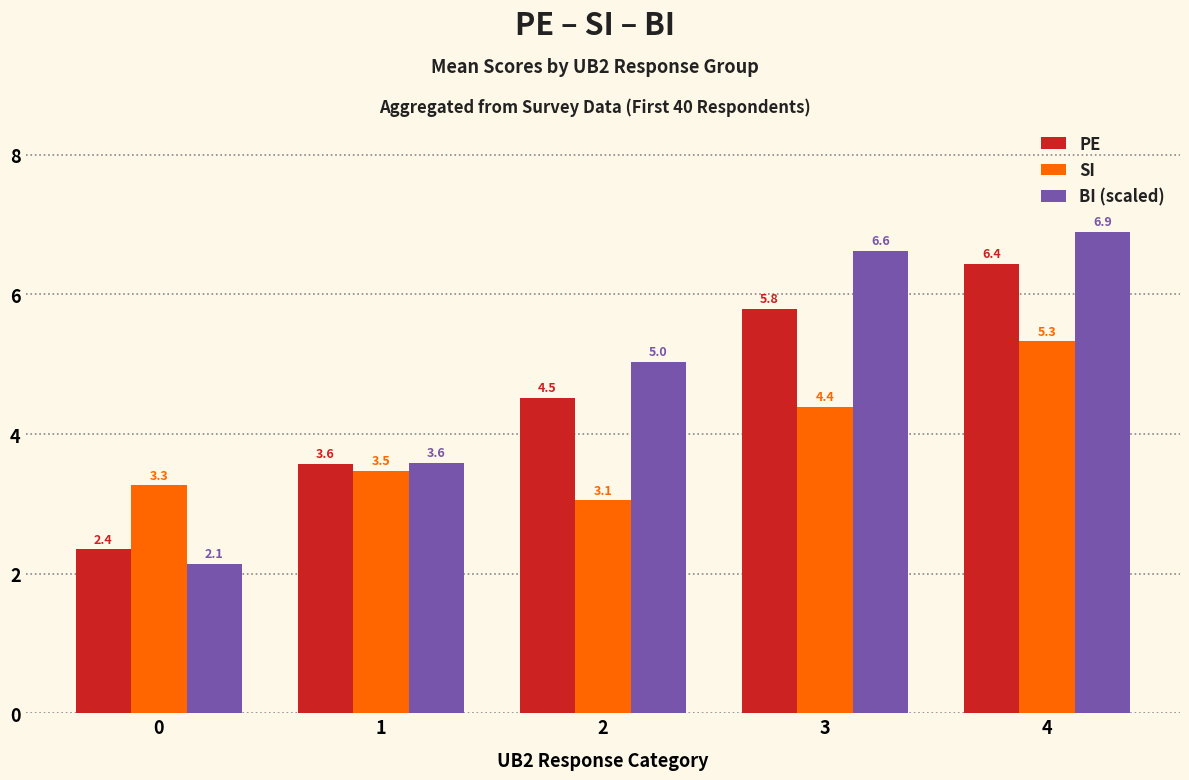

Does the chart contain stacked bars?

No